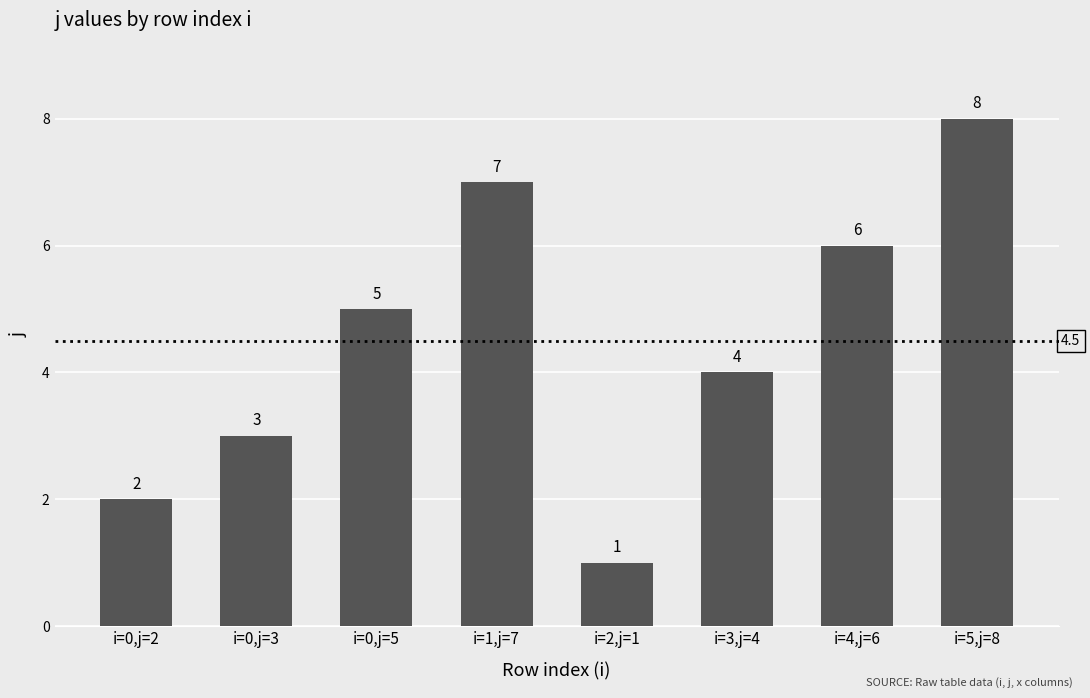

Rank the categories by value from lowest to highest.

i=2,j=1, i=0,j=2, i=0,j=3, i=3,j=4, i=0,j=5, i=4,j=6, i=1,j=7, i=5,j=8